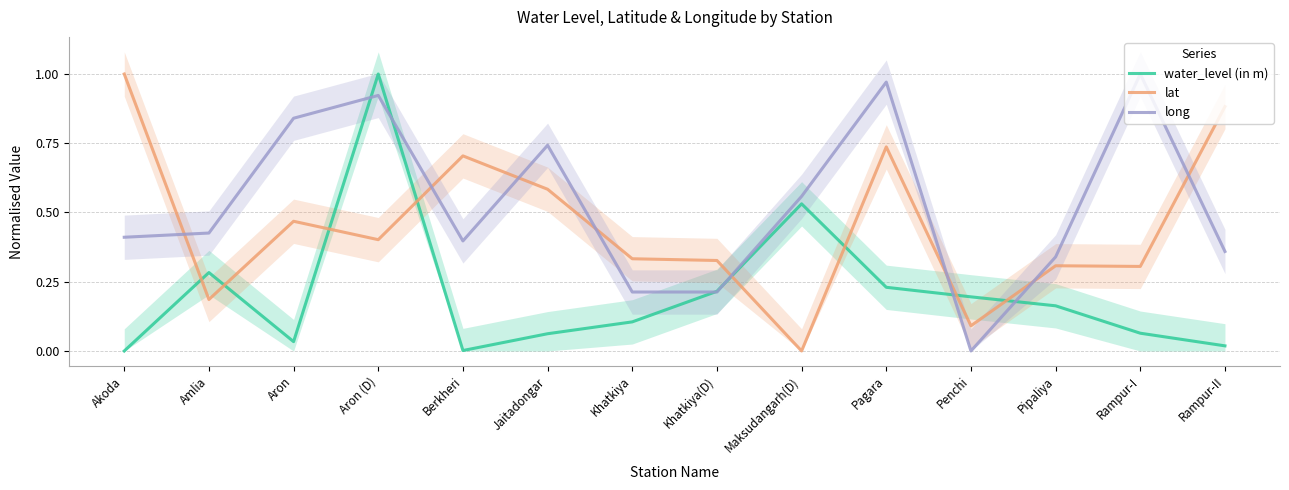

Where is long nearest to the value 0?

Penchi